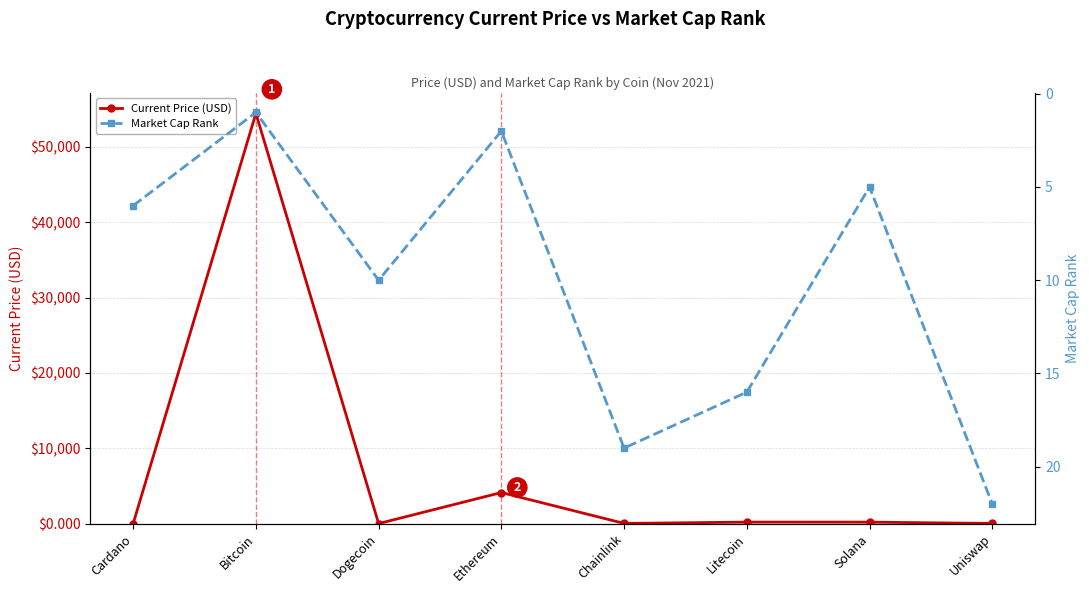

What is the maximum value for Market Cap Rank?

22.0